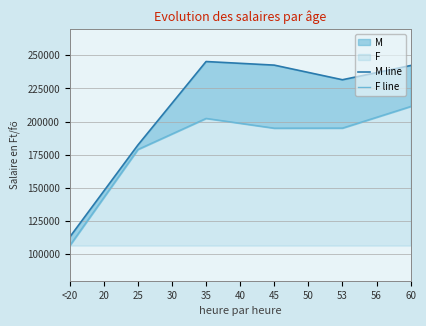

In F line, how many points are lower than both neighbors (excluding endpoints)?

1